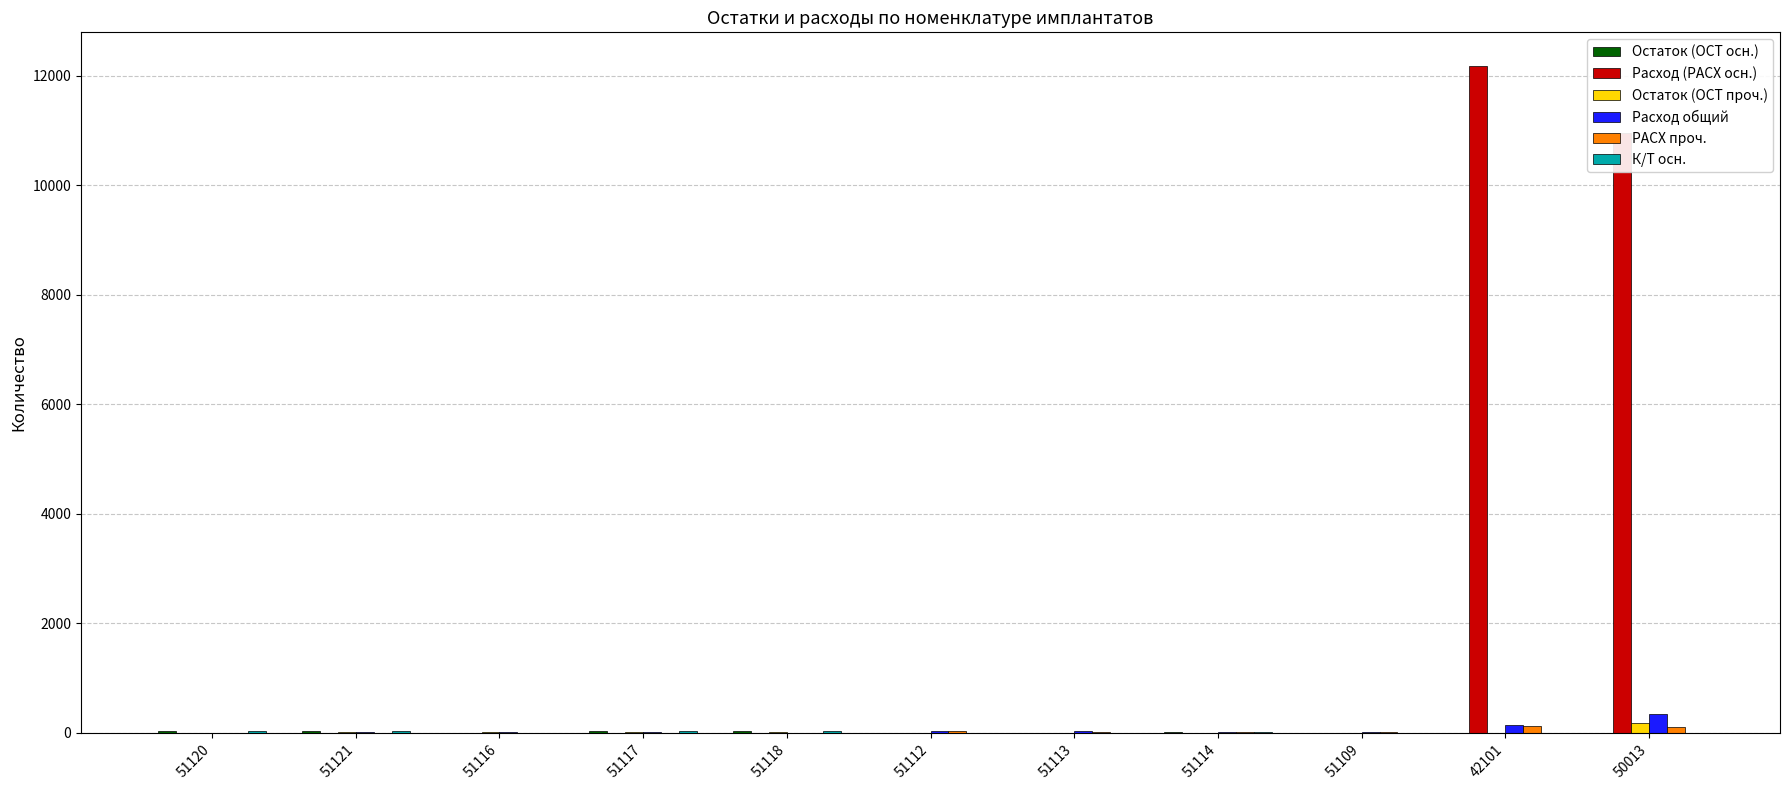

Which series changed the most between 51112 and 50013?

Расход (РАСХ осн.)